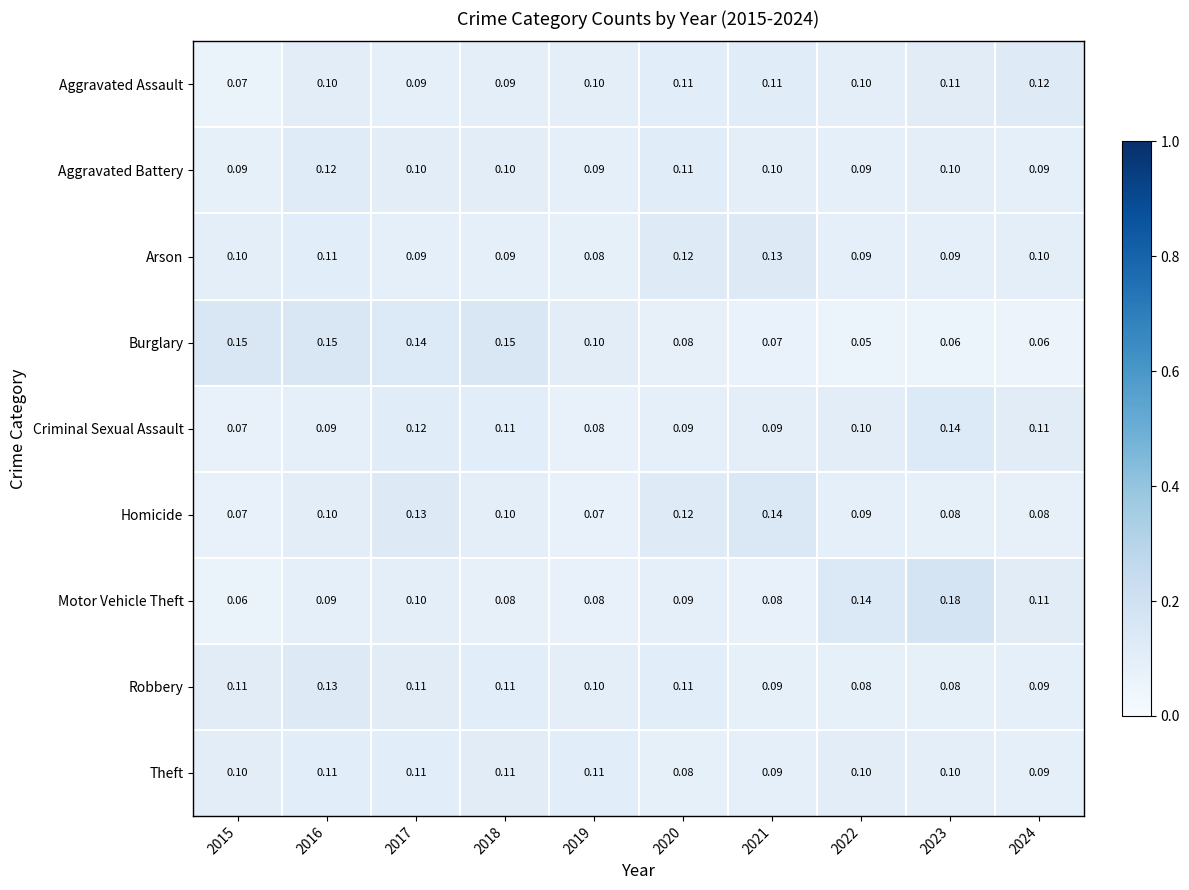

Count the number of categories in the chart.

10